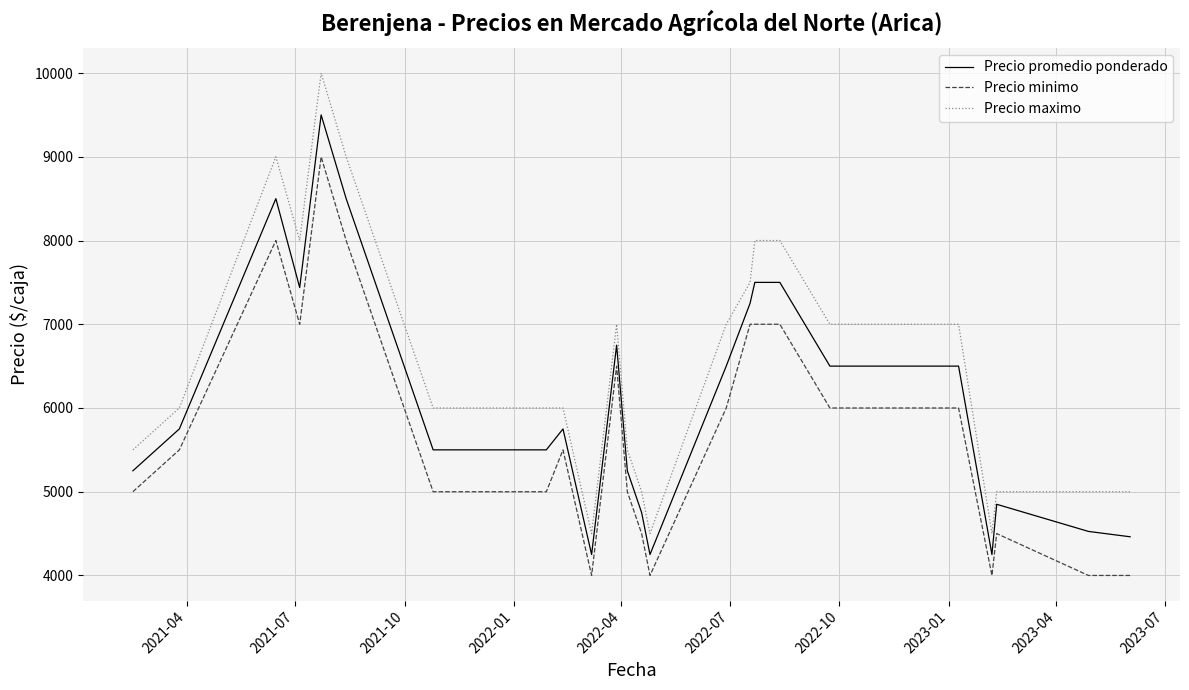

What is the minimum value shown in the chart?

4000